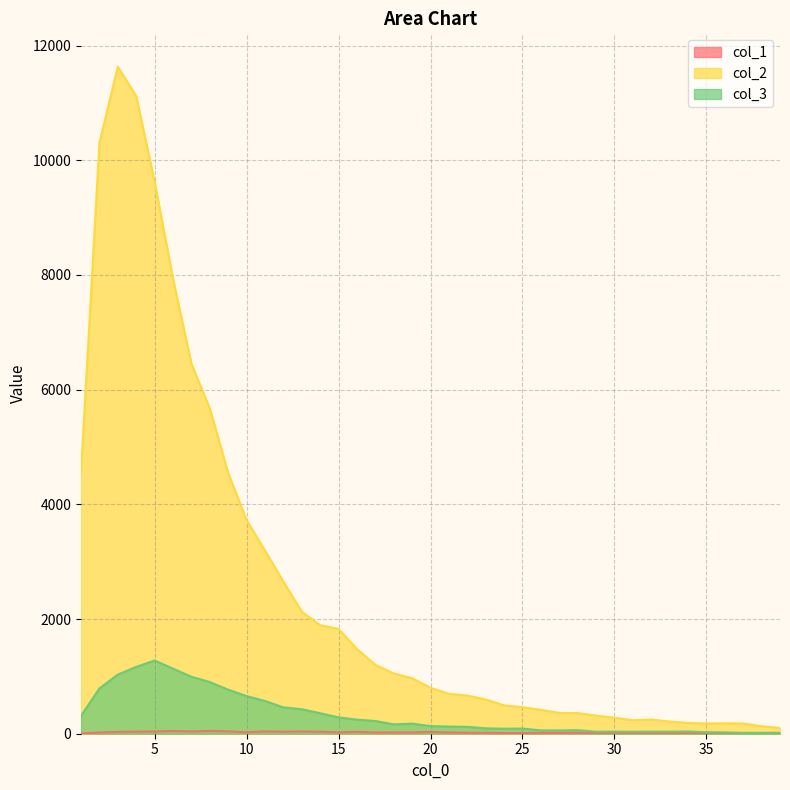

What value does the col_2 series have at 34, to the nearest 100?

200